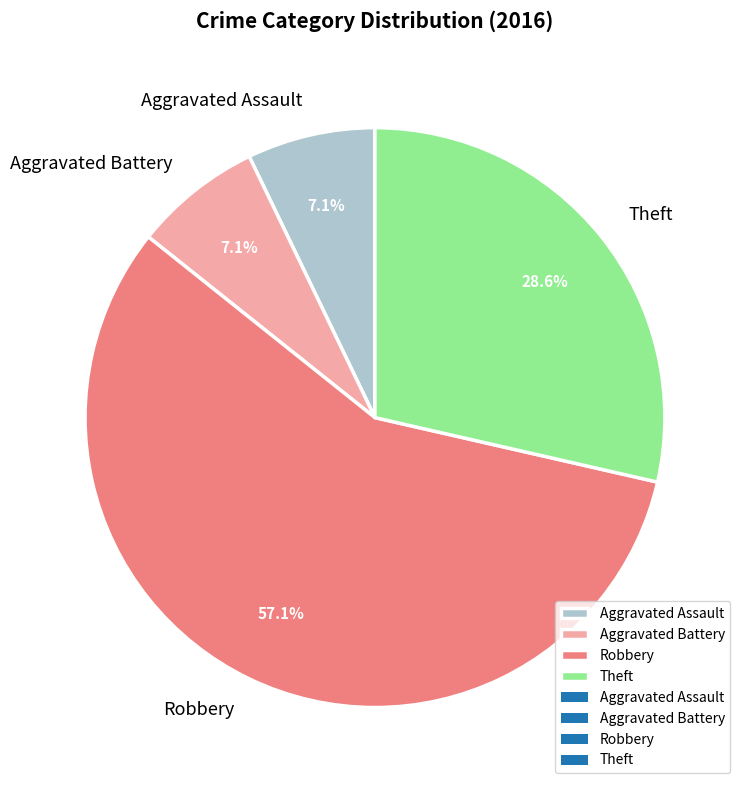

Between Theft and Aggravated Battery, which is larger?

Theft